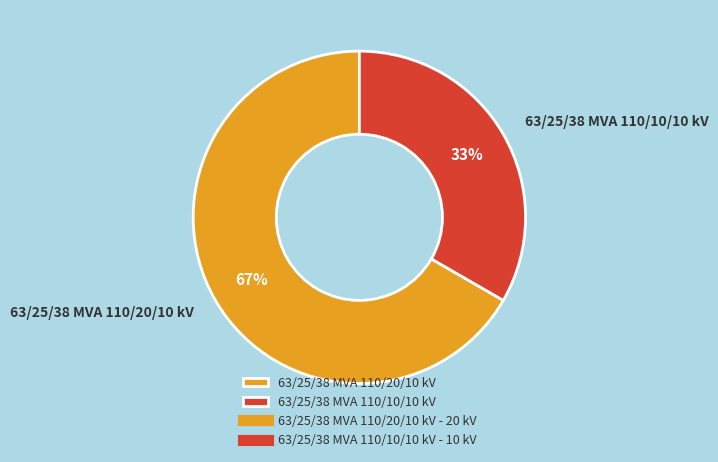

How many segments does this pie chart have?

2